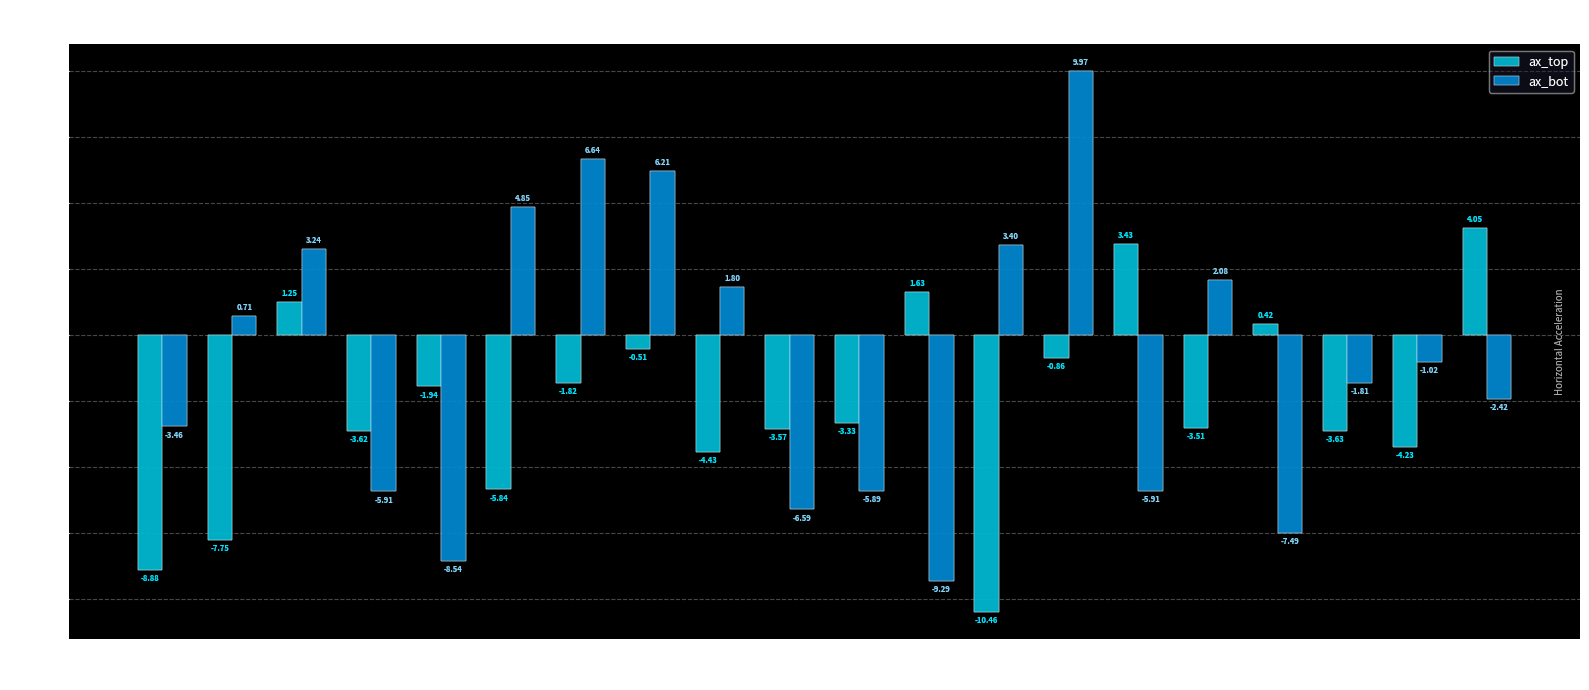

Which series has the largest range (max minus min)?

ax_bot